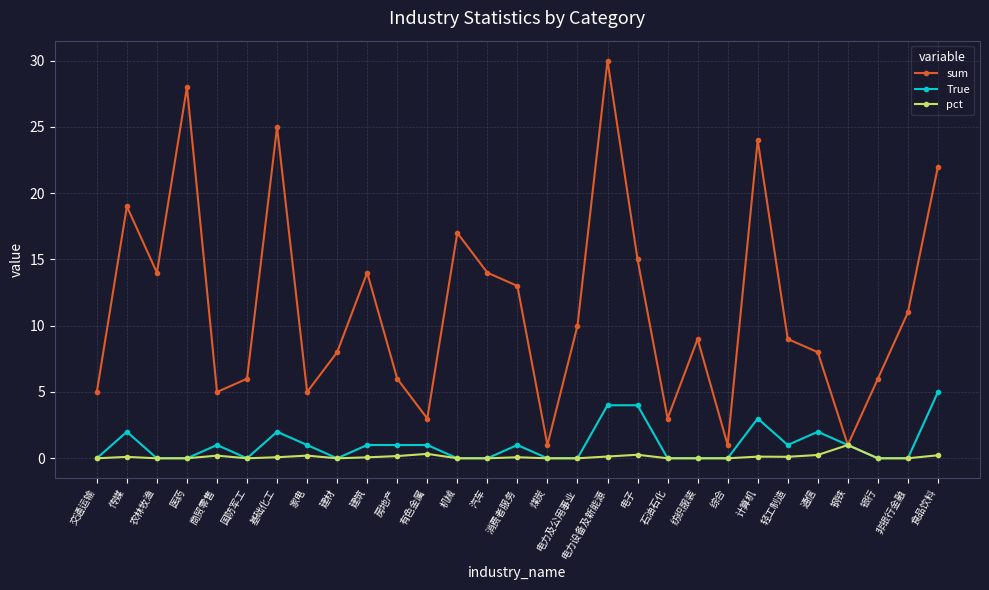

Where is the first local maximum for sum?

传媒